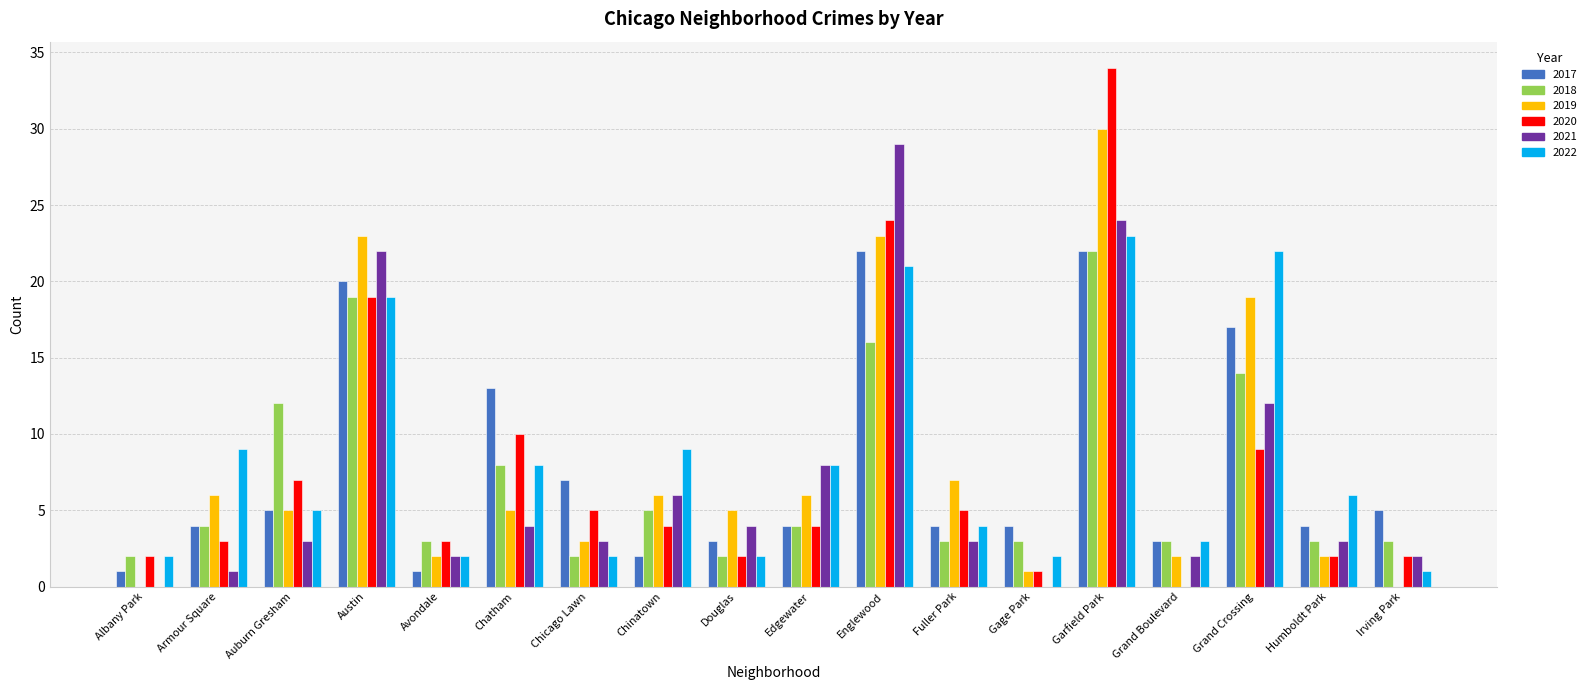

Which category has the highest value in the 2018 series?

Garfield Park